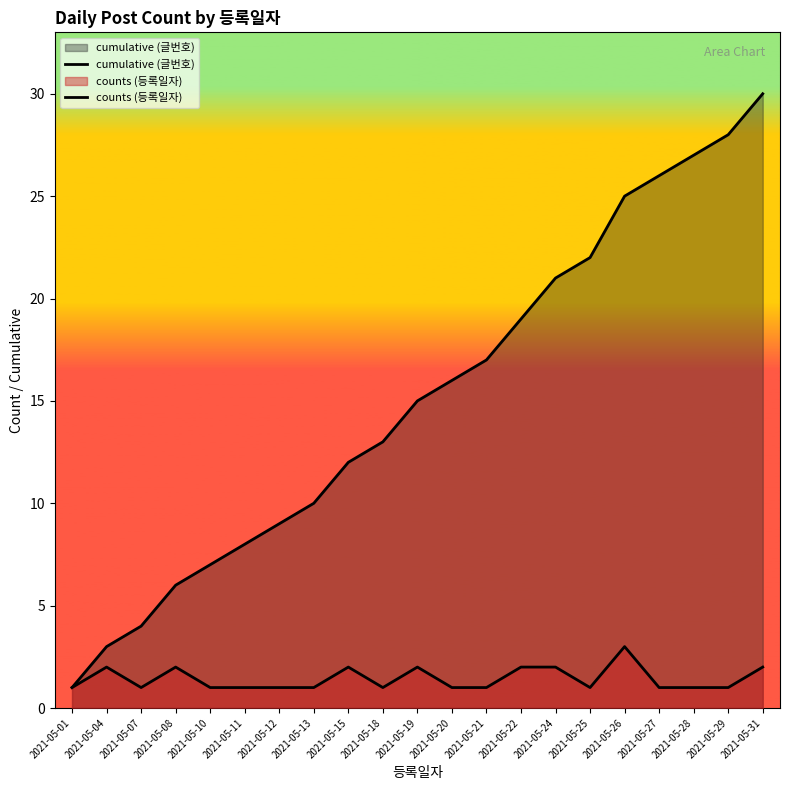

Where is the first local maximum for counts (등록일자)?

2021-05-04